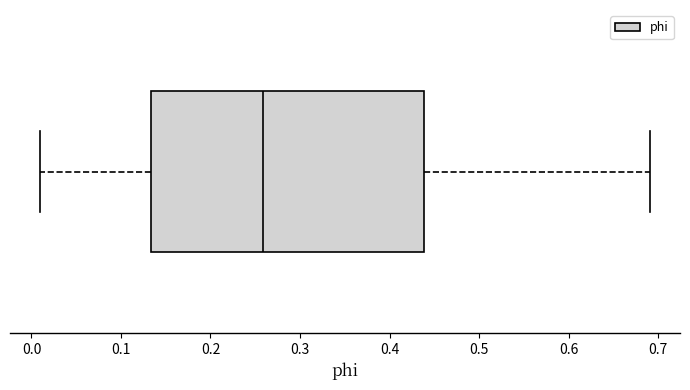

Transcribe this box plot: give where the median line is, the range the box spans, and where the two whiskers end, as read against the x-axis. The values are not printed on the chart, so give them approximately, as read against the axis.

median 0.26, box 0.13 to 0.44, whiskers 0.01 to 0.69